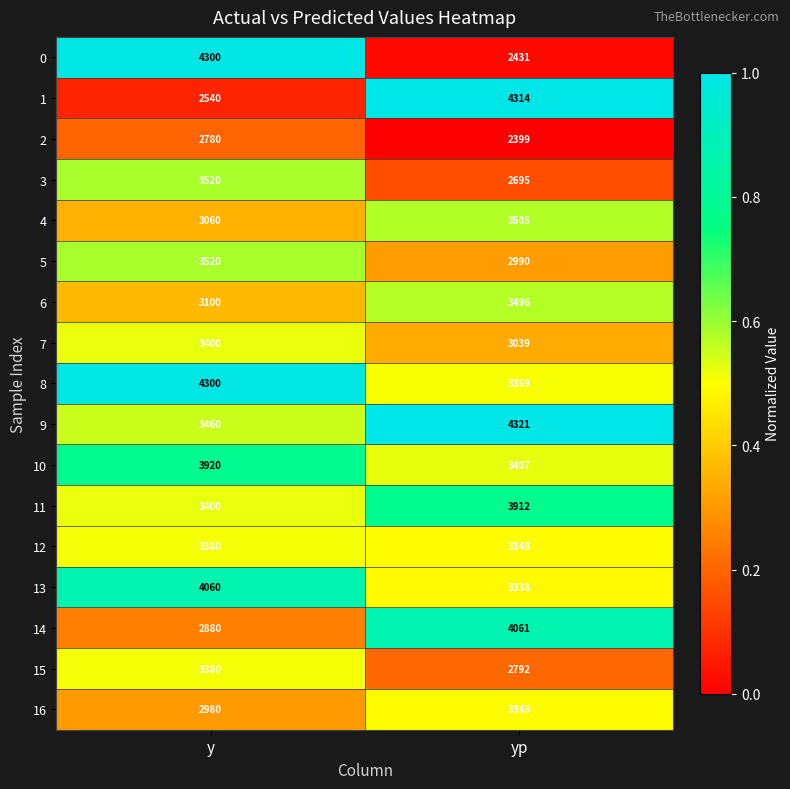

List the labels in order of 11 value, smallest first.

y, yp